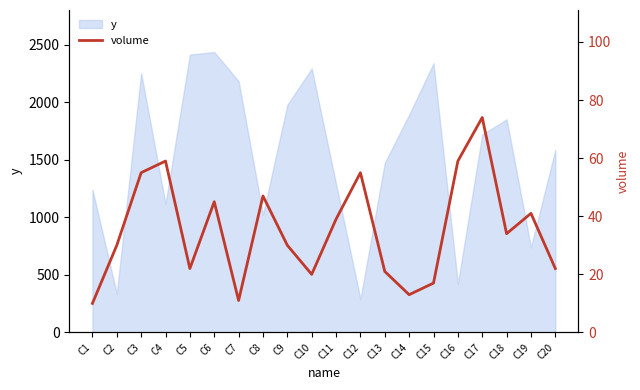

The value at C14 is 21. True or false?

False